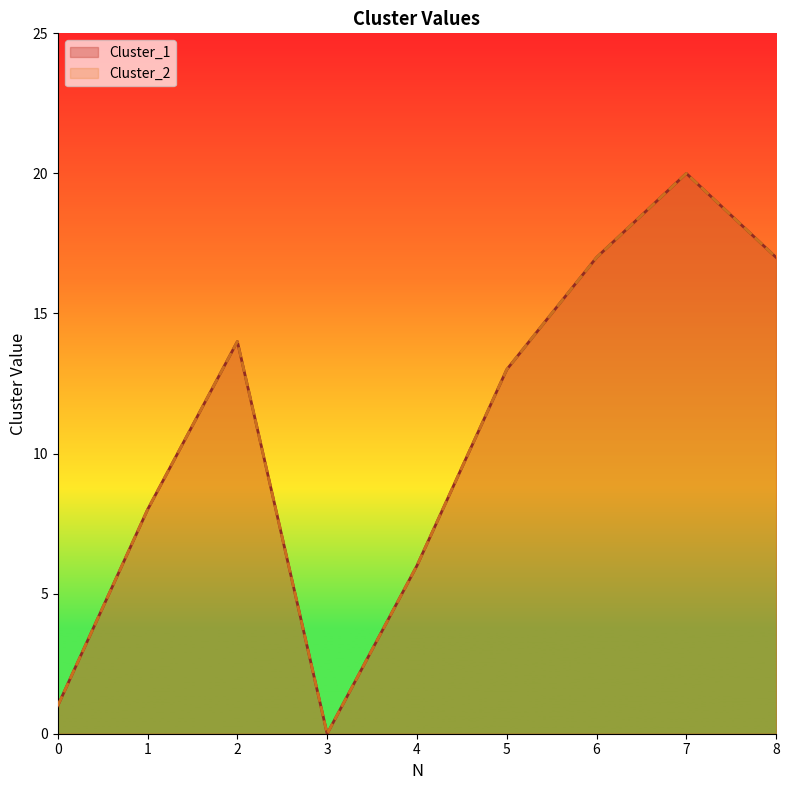

True or false: Cluster_2 has more than 2 points higher than both neighbors.

False